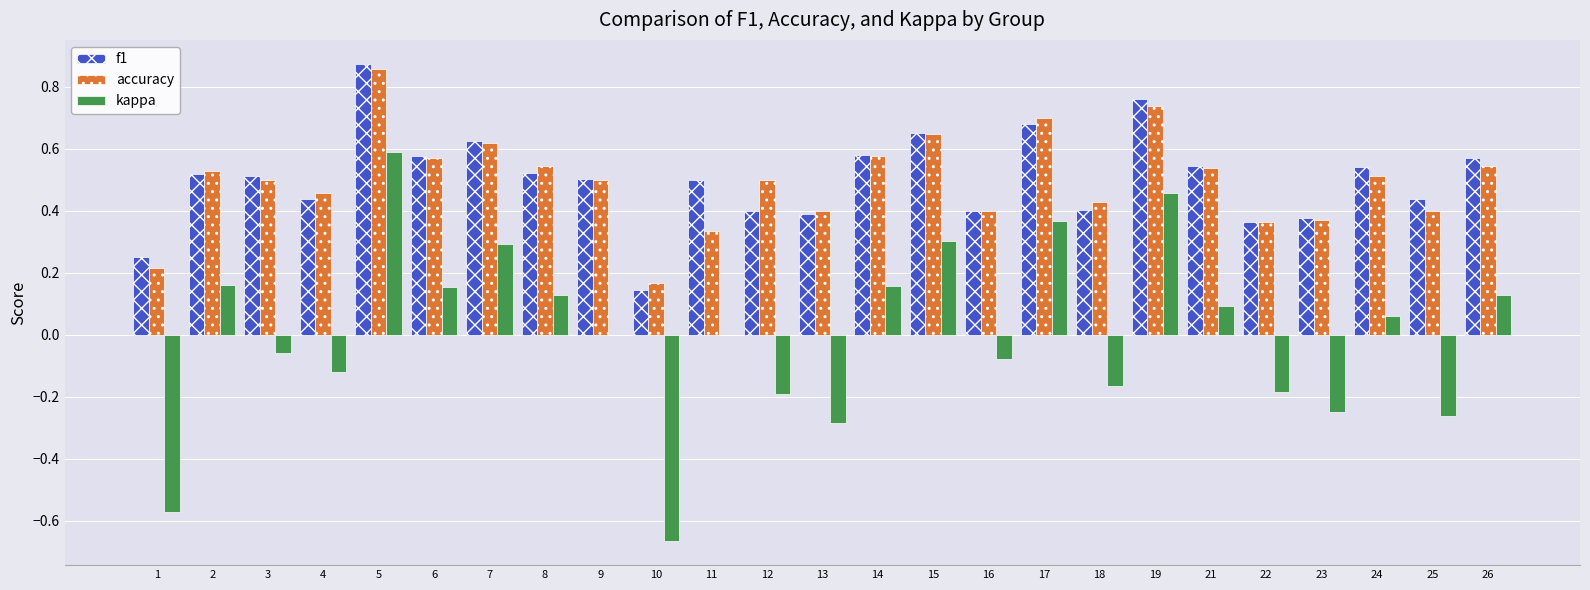

At which category is the sum across all series the highest?

5